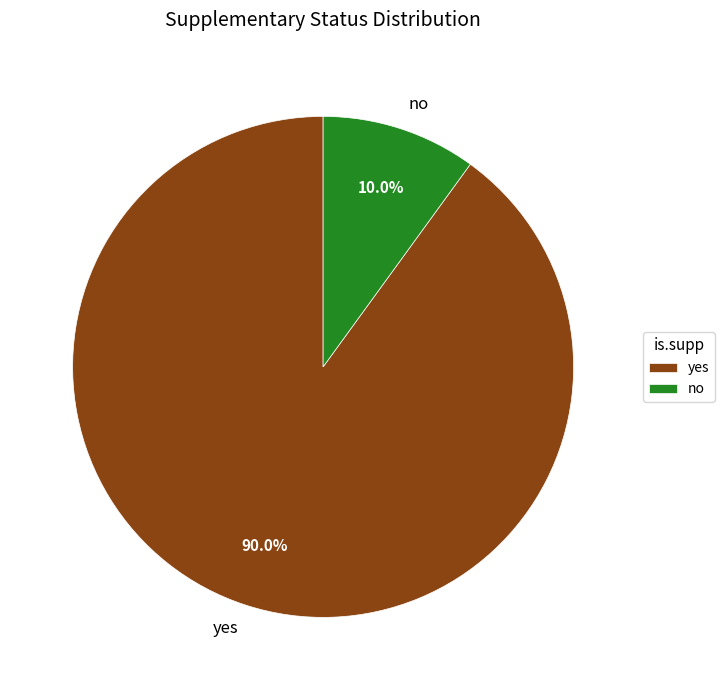

What percentage is the yes slice, to the nearest percent?

90%